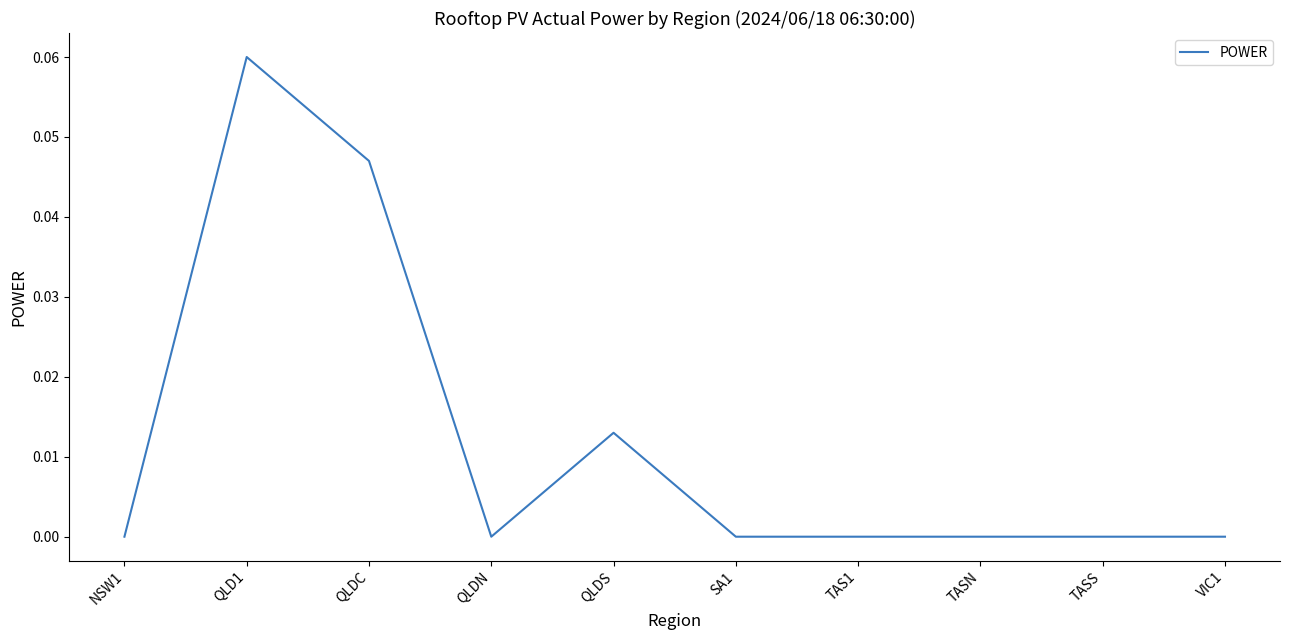

At which category does the data reach its first local valley?

QLDN